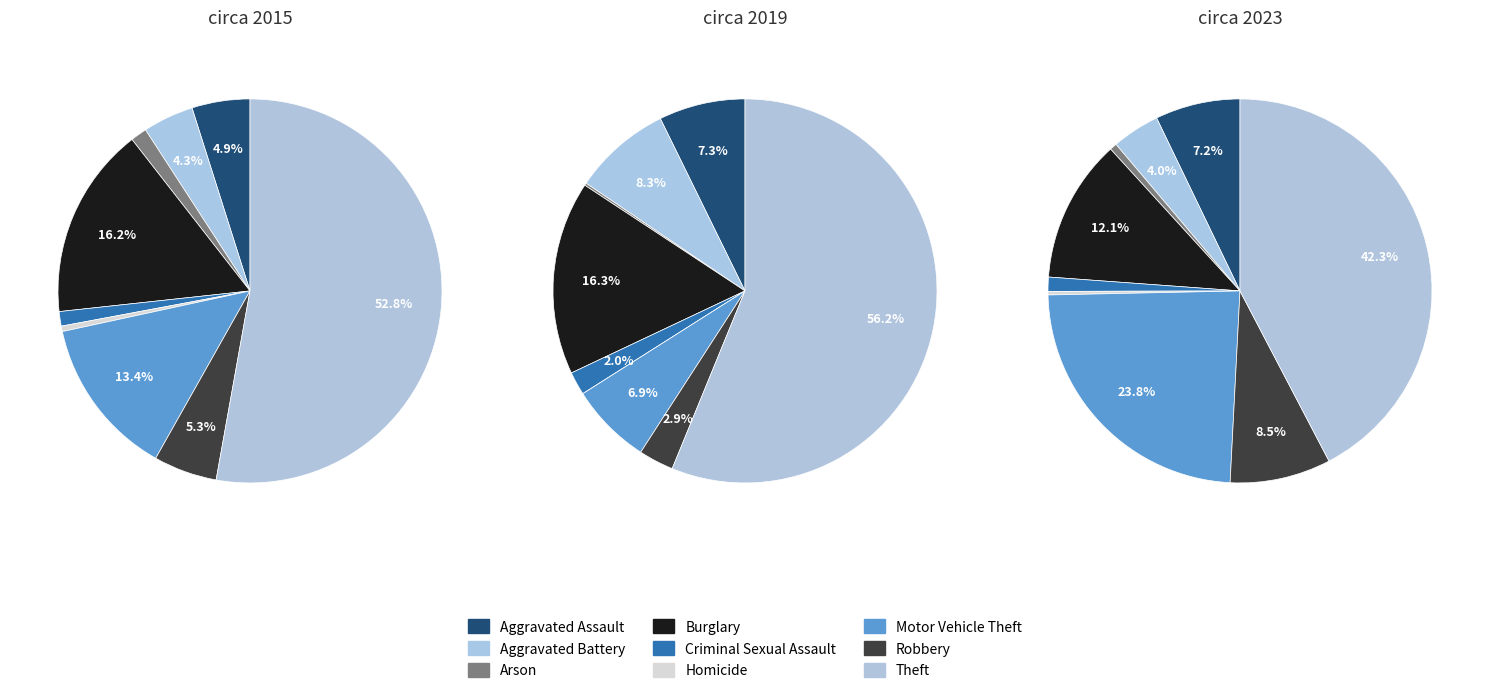

The Aggravated Battery slice represents 18% of the pie. True or false?

False